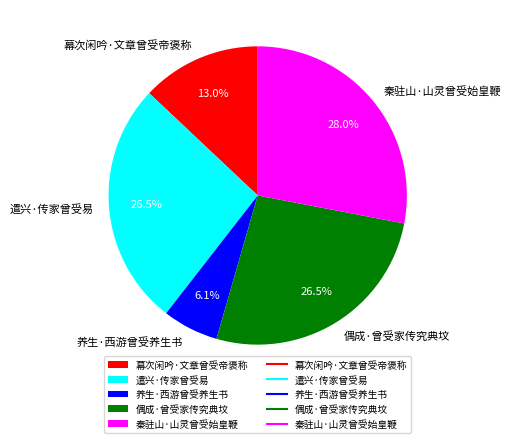

Does 养生·西游曾受养生书 account for over 50% of the chart?

No